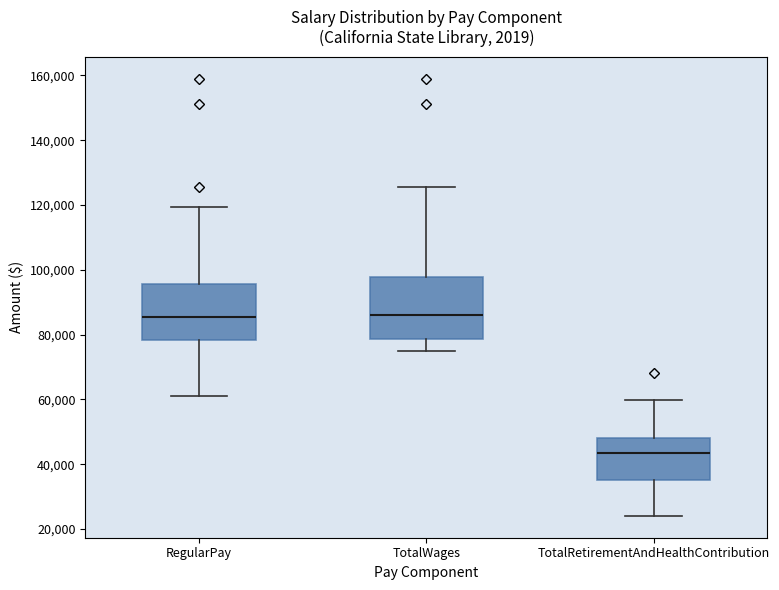

Reading left to right, transcribe this box plot: for each box, give where its median line is, the range the box spans, and where its two whiskers end, as read against the y-axis. The values are not printed on the chart, so give them approximately, as read against the axis.

RegularPay: median 86000, box 78000 to 96000, whiskers 62000 to 120000
TotalWages: median 86000, box 78000 to 98000, whiskers 74000 to 126000
TotalRetirementAndHealthContribution: median 44000, box 36000 to 48000, whiskers 24000 to 60000